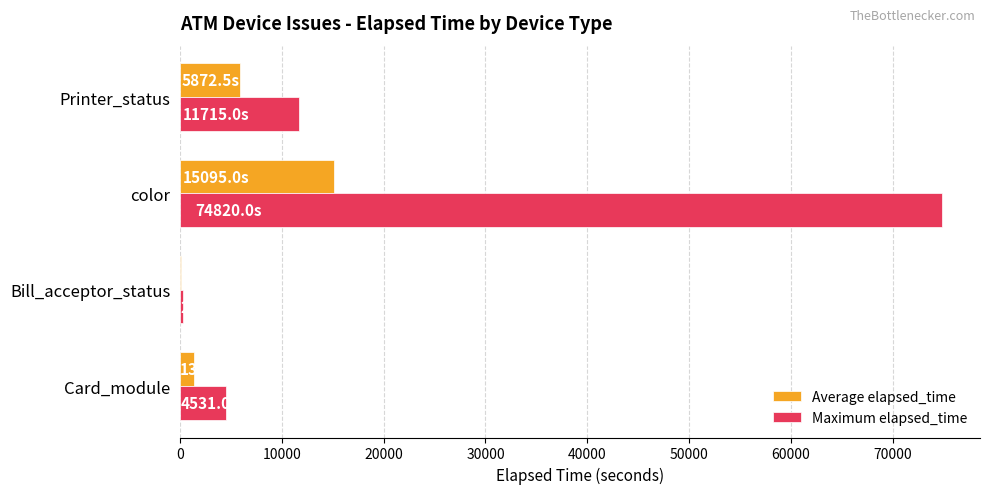

At which label does Maximum elapsed_time reach its peak?

color